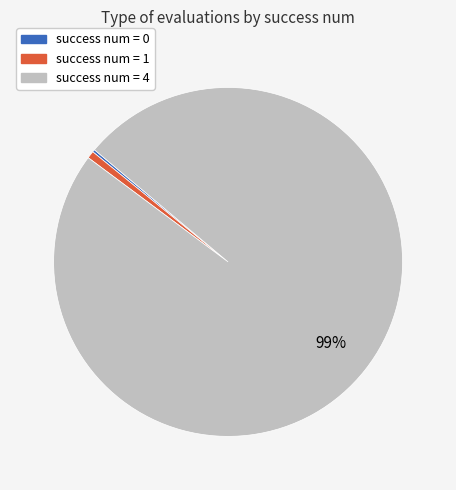

To the nearest percent, what is the difference between the largest and smallest slice percentages?

99%